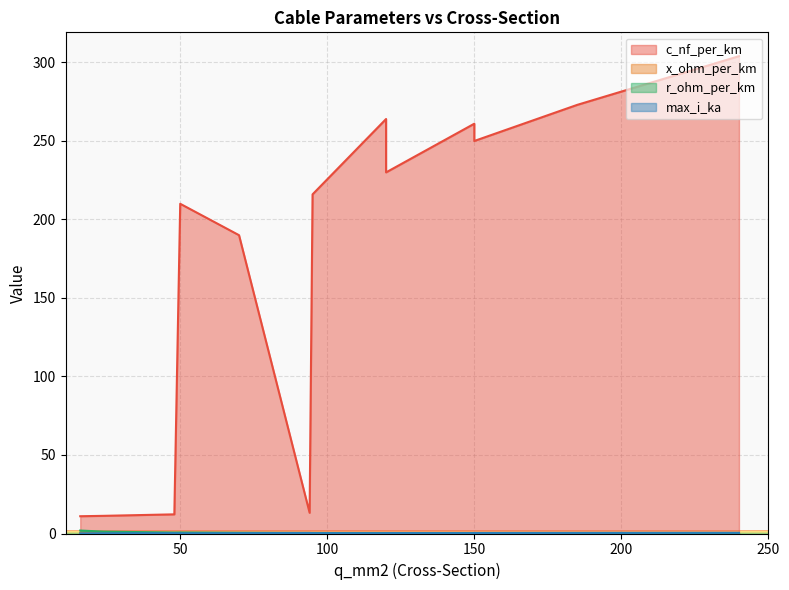

At 70, list the series in order from smallest to largest.

x_ohm_per_km, max_i_ka, r_ohm_per_km, c_nf_per_km